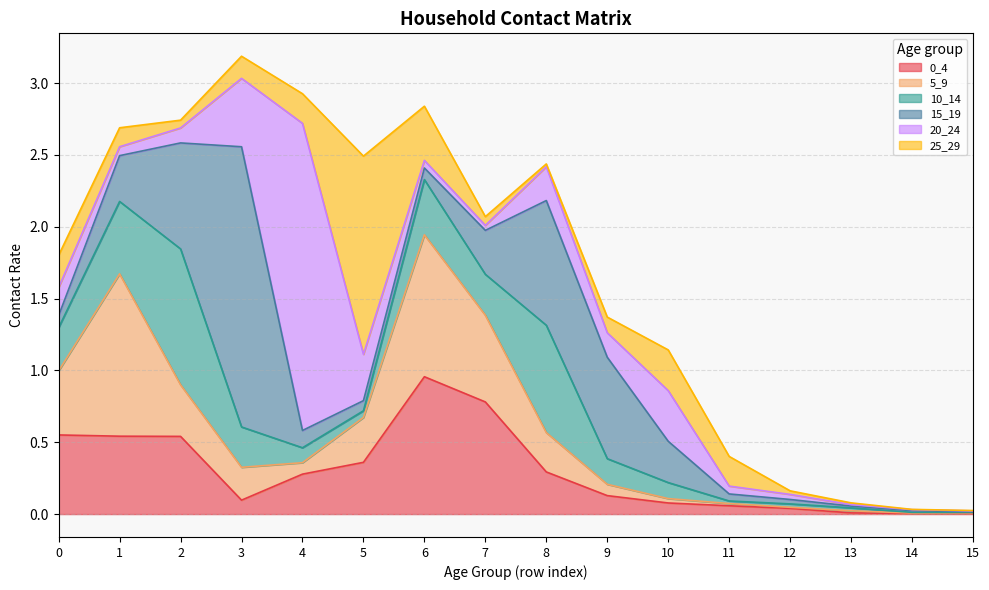

Where do 25_29 and 0_4 first cross each other?

2 and 3